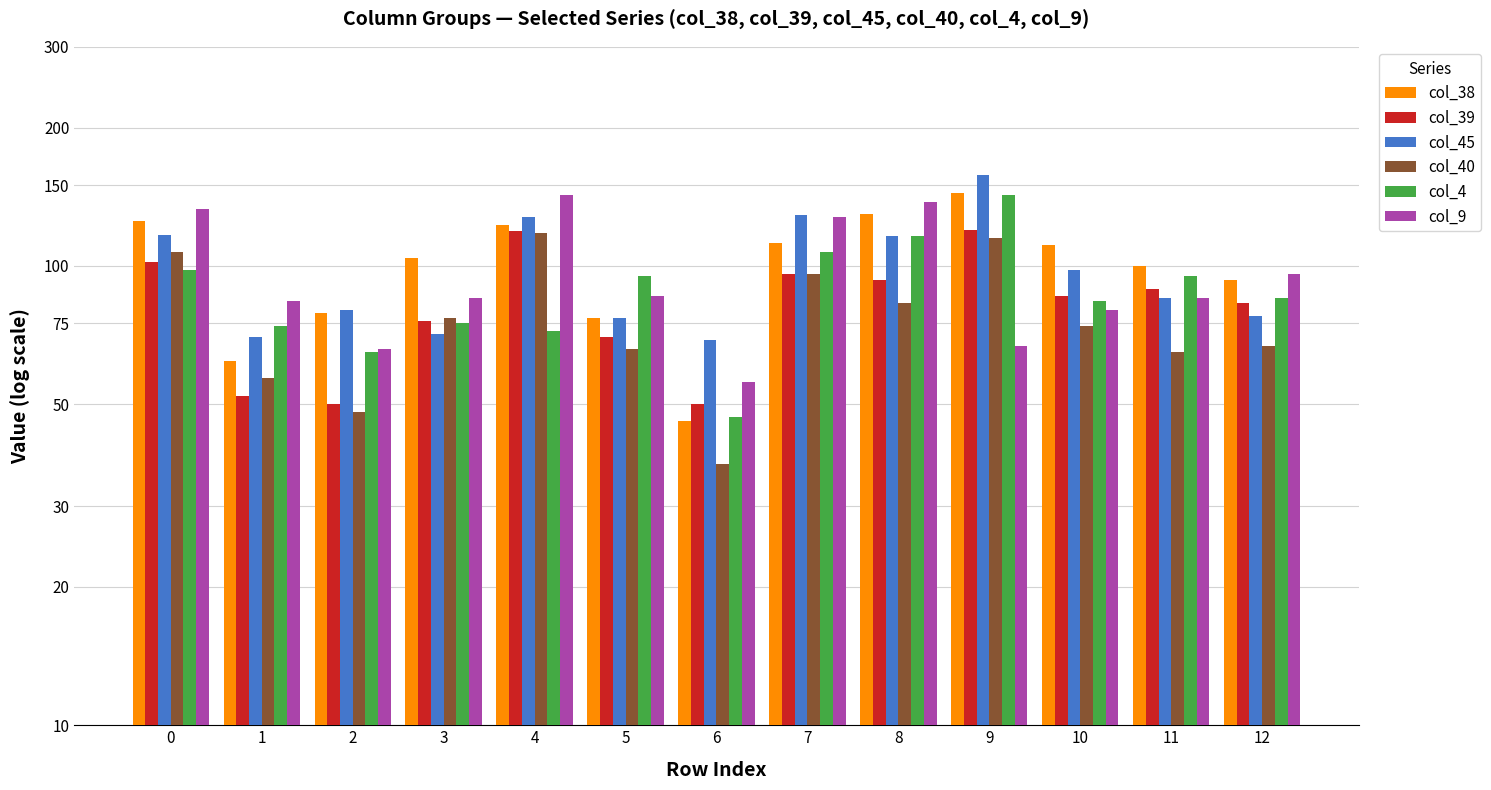

Does the chart contain any negative values?

No